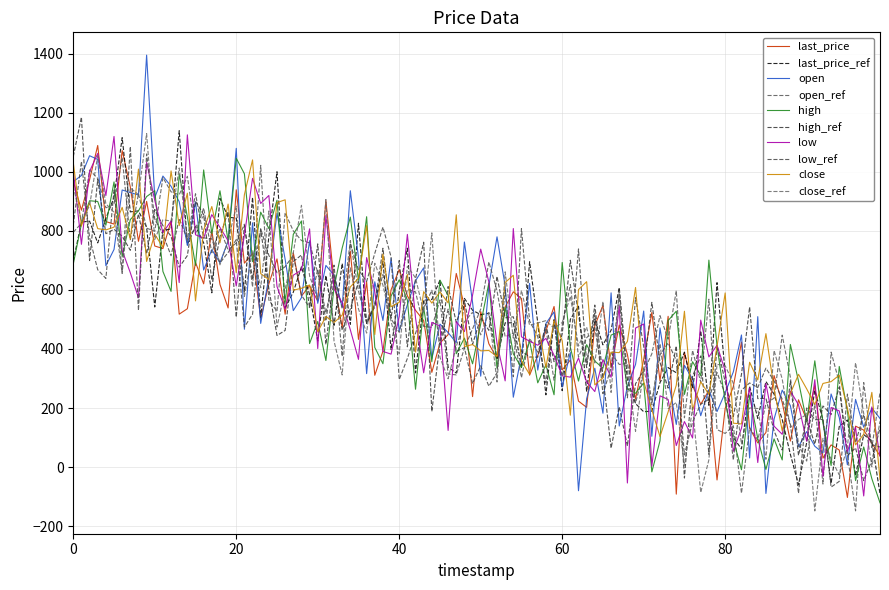

Does the chart display data point markers on the line(s)?

No